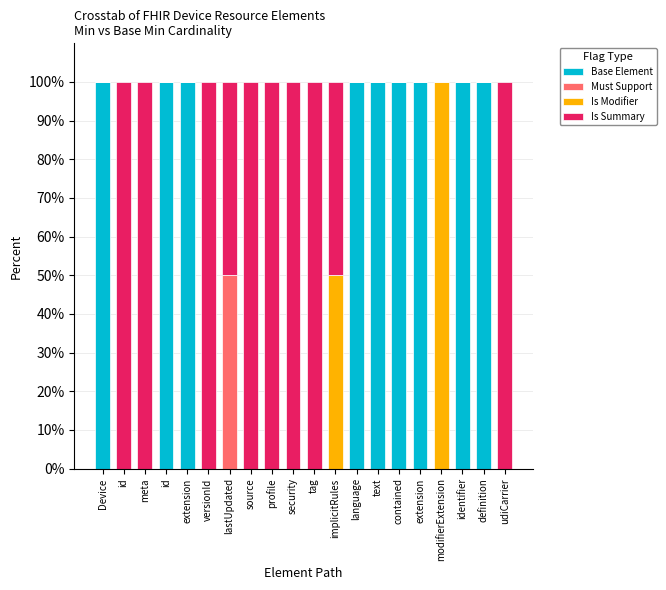

At how many categories does at least one series exceed 3?

20